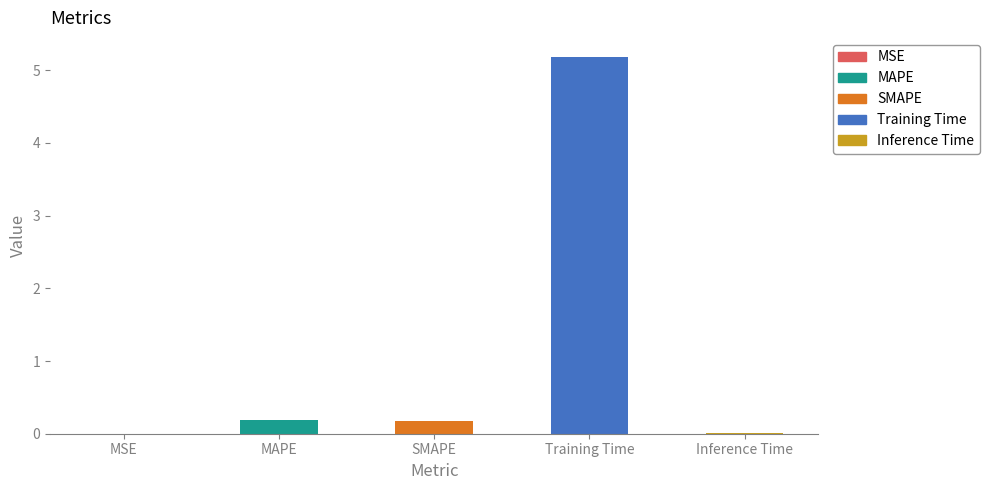

What value does the data have at Training Time?

5.2